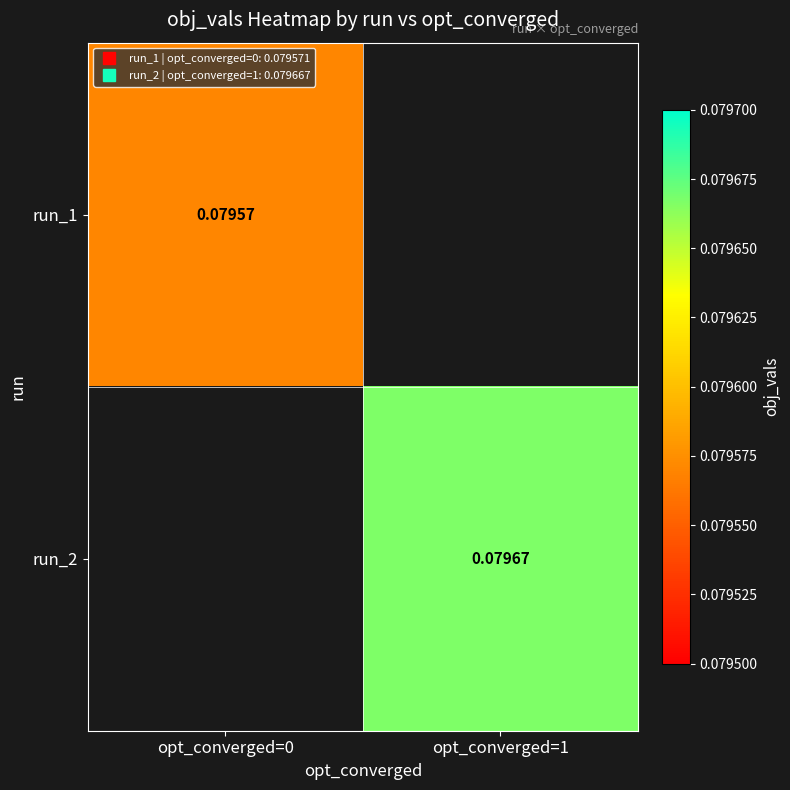

How many data points does each series have?

2